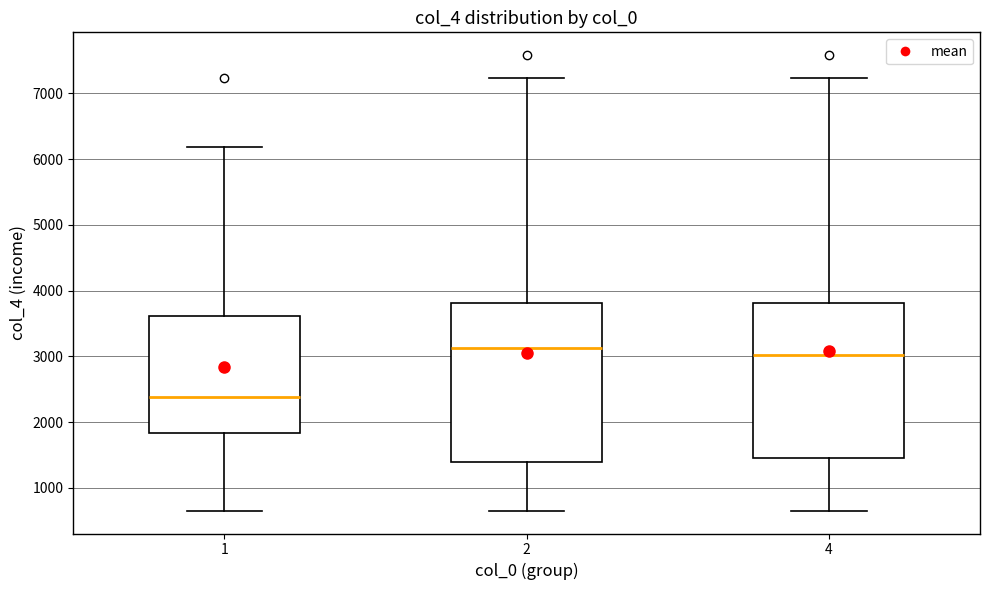

Reading left to right, transcribe this box plot: for each box, give where its median line is, the range the box spans, and where its two whiskers end, as read against the y-axis. The values are not printed on the chart, so give them approximately, as read against the axis.

1: median 2400, box 1800 to 3600, whiskers 700 to 6200
2: median 3100, box 1400 to 3800, whiskers 700 to 7200
4: median 3000, box 1500 to 3800, whiskers 700 to 7200